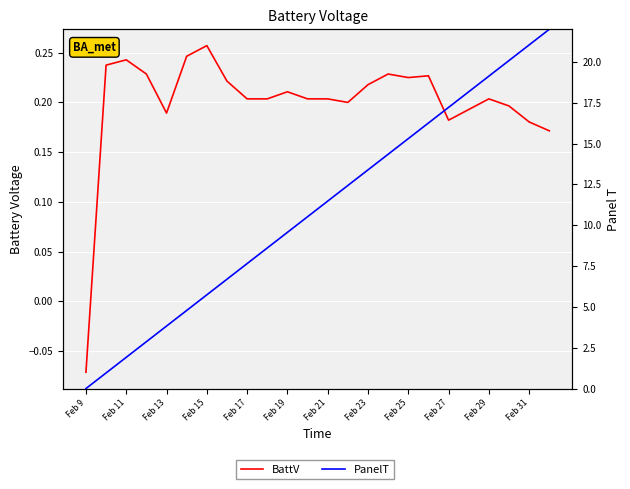

What is the difference between the maximum and second lowest values in the PanelT series?

21.0